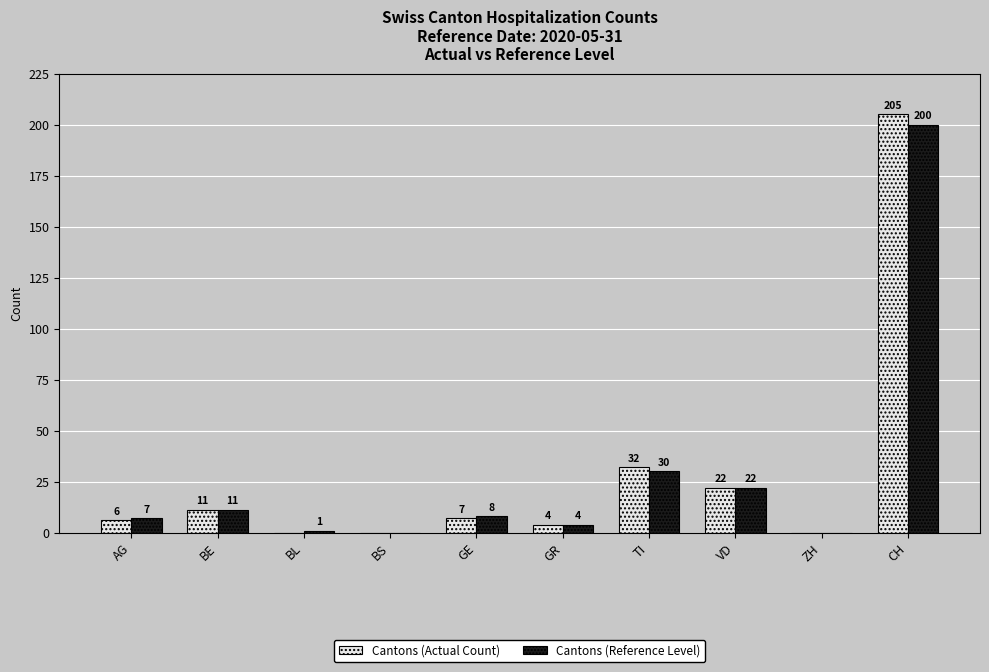

Is it true that Cantons (Actual Count) equals 76 at BL?

False